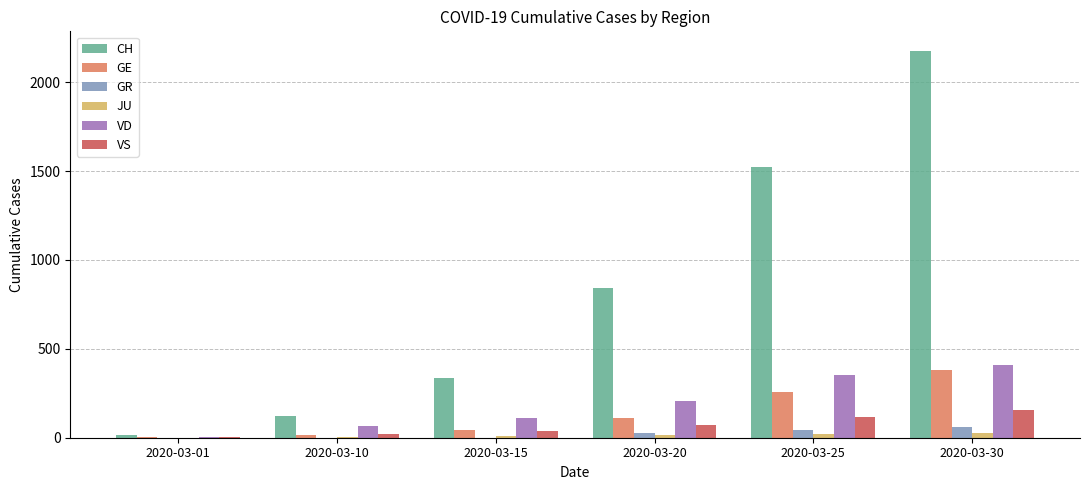

Between 2020-03-01 and 2020-03-20, which series saw the biggest shift?

CH